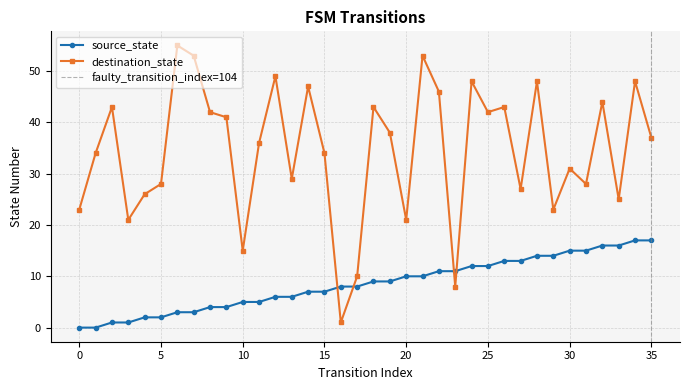

Which series has the largest total across all categories?

destination_state